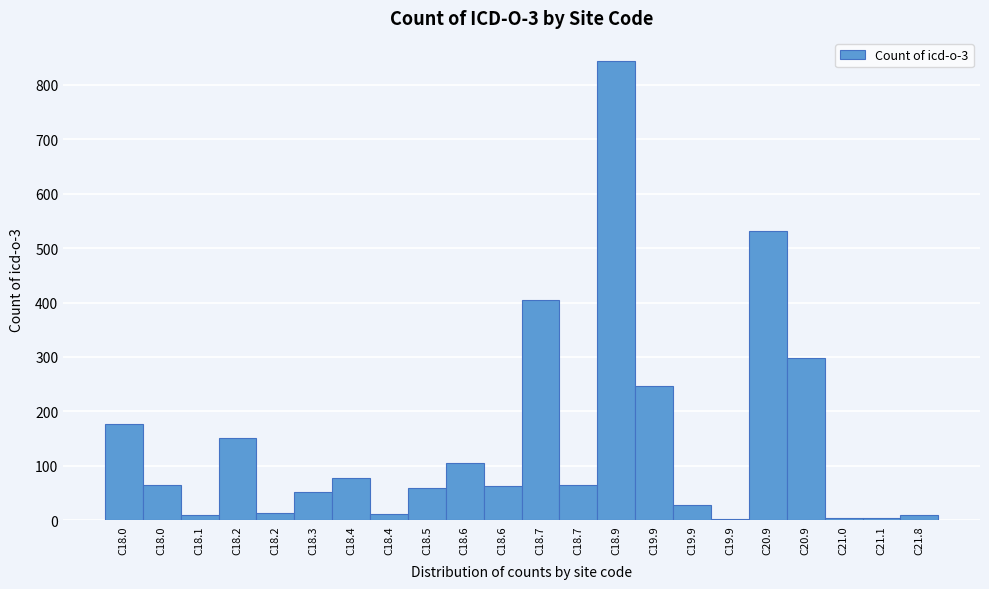

How many categories are shown in the chart?

22